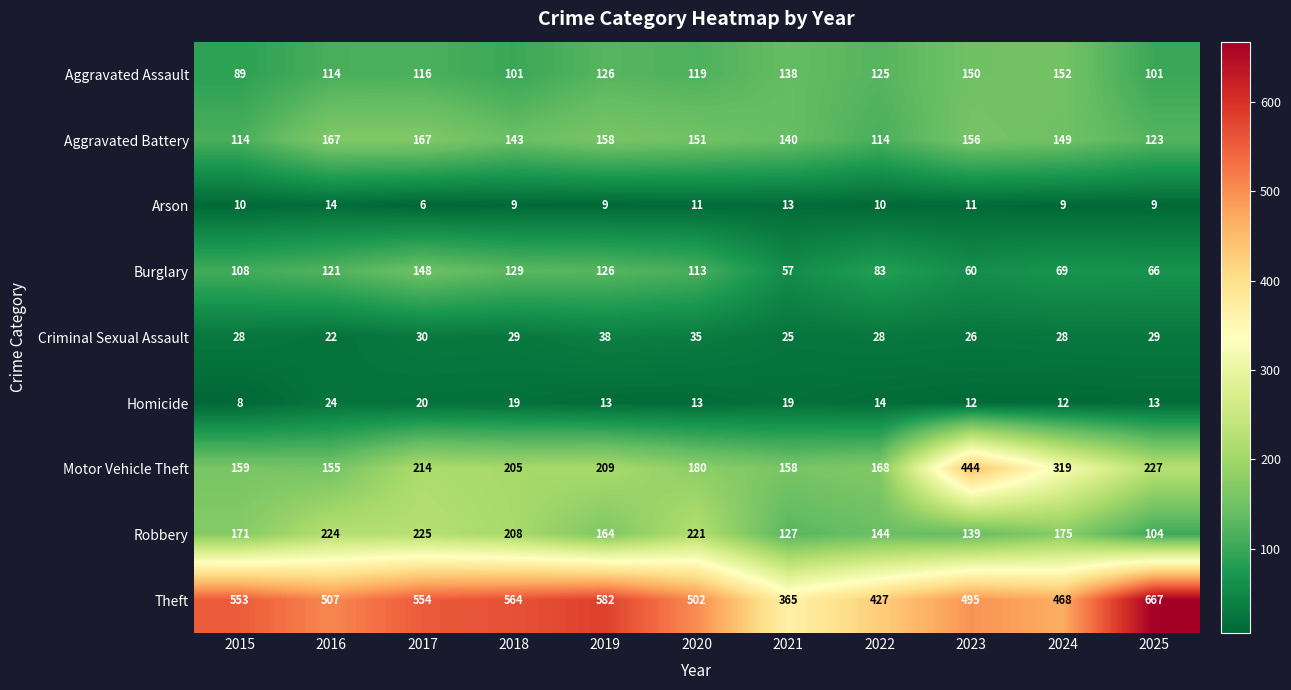

At which category does the chart reach its peak across all series?

2025